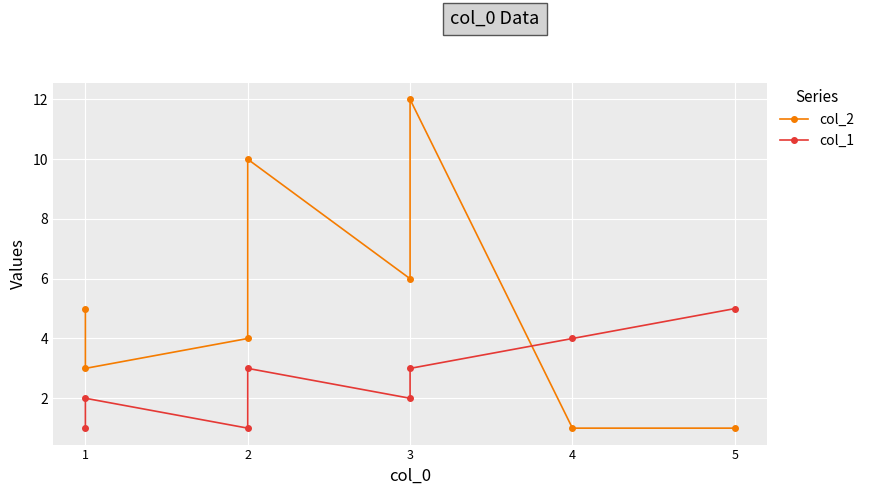

Reading right to left, what are all the values shown in this chart?

col_2: 1	1	12	6	10	4	3	5
col_1: 5	4	3	2	3	1	2	1